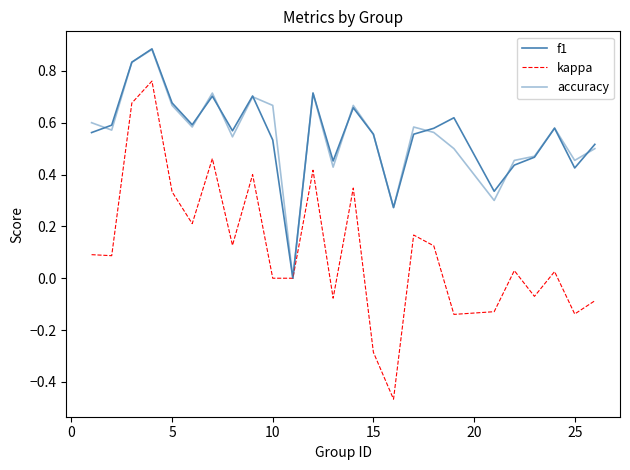

Reading left to right, extract all data points from this chart.

f1: 0.6	0.6	0.8	0.9	0.7	0.6	0.7	0.6	0.7	0.5	0.0	0.7	0.5	0.7	0.6	0.3	0.6	0.6	0.6	0.3	0.4	0.5	0.6	0.4	0.5
kappa: 0.1	0.1	0.7	0.8	0.3	0.2	0.5	0.1	0.4	0.0	0.0	0.4	-0.1	0.3	-0.3	-0.5	0.2	0.1	-0.1	-0.1	0.0	-0.1	0.0	-0.1	-0.1
accuracy: 0.6	0.6	0.8	0.9	0.7	0.6	0.7	0.5	0.7	0.7	0.0	0.7	0.4	0.7	0.6	0.3	0.6	0.6	0.5	0.3	0.5	0.5	0.6	0.5	0.5